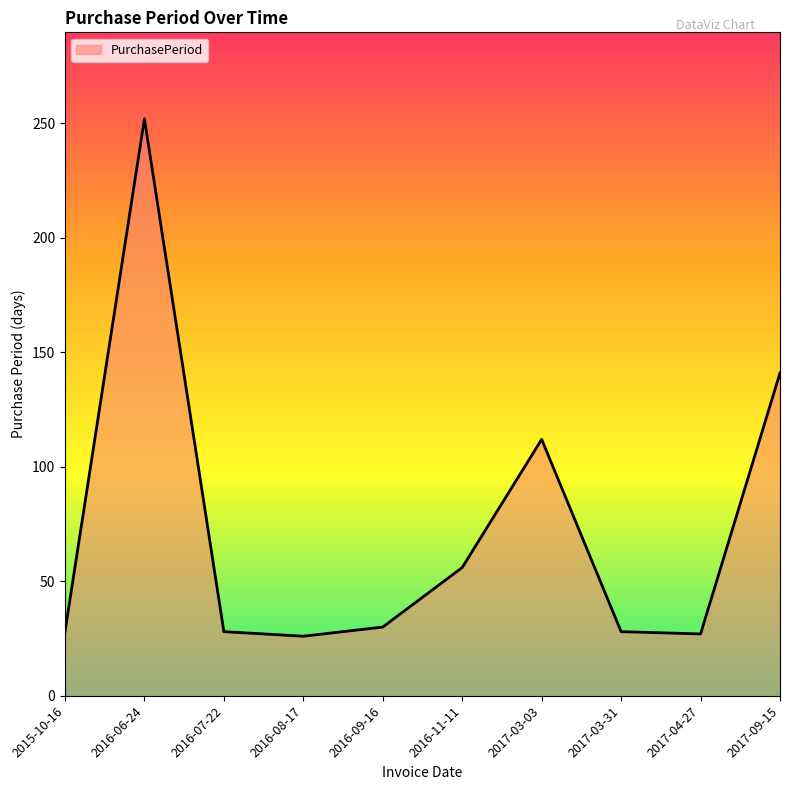

Does the chart display data point markers on the line(s)?

No